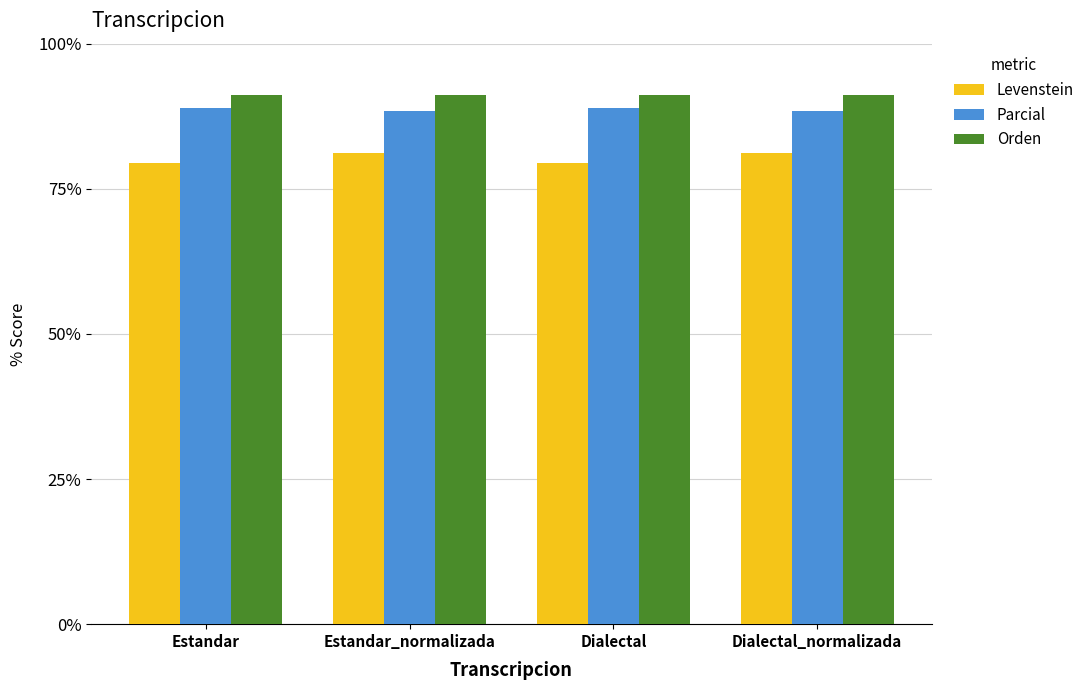

How many bars are there in total?

12